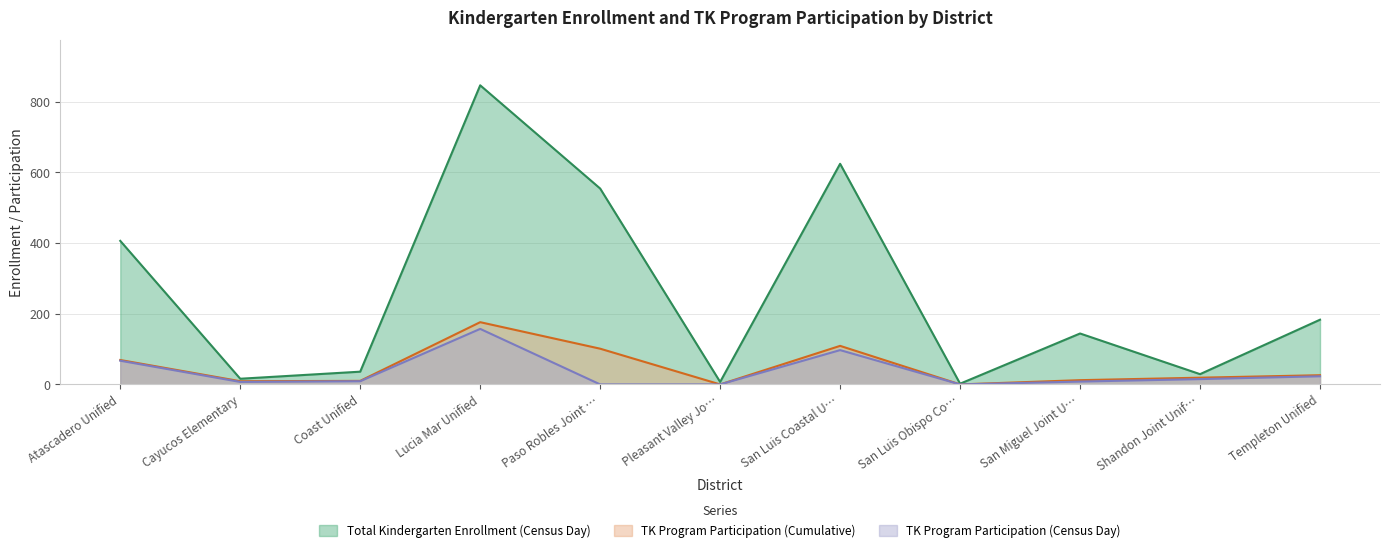

What are all the series names shown in the legend?

Total Kindergarten Enrollment (Census Day), TK Program Participation (Cumulative), TK Program Participation (Census Day)